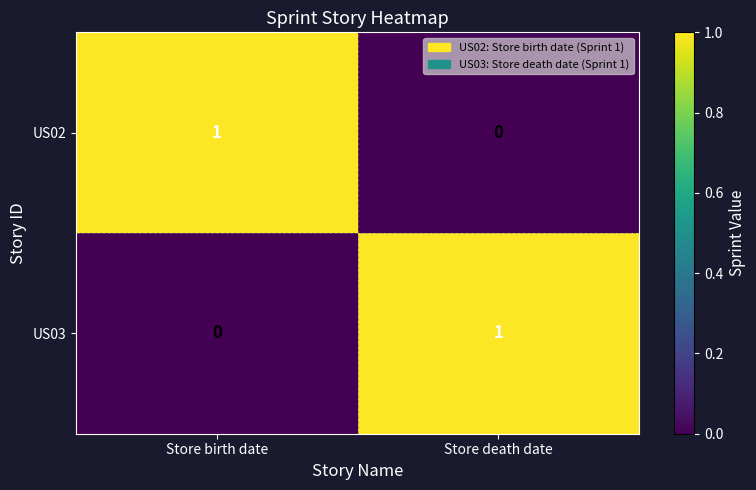

Rank the categories by US02 value from highest to lowest.

Store birth date, Store death date